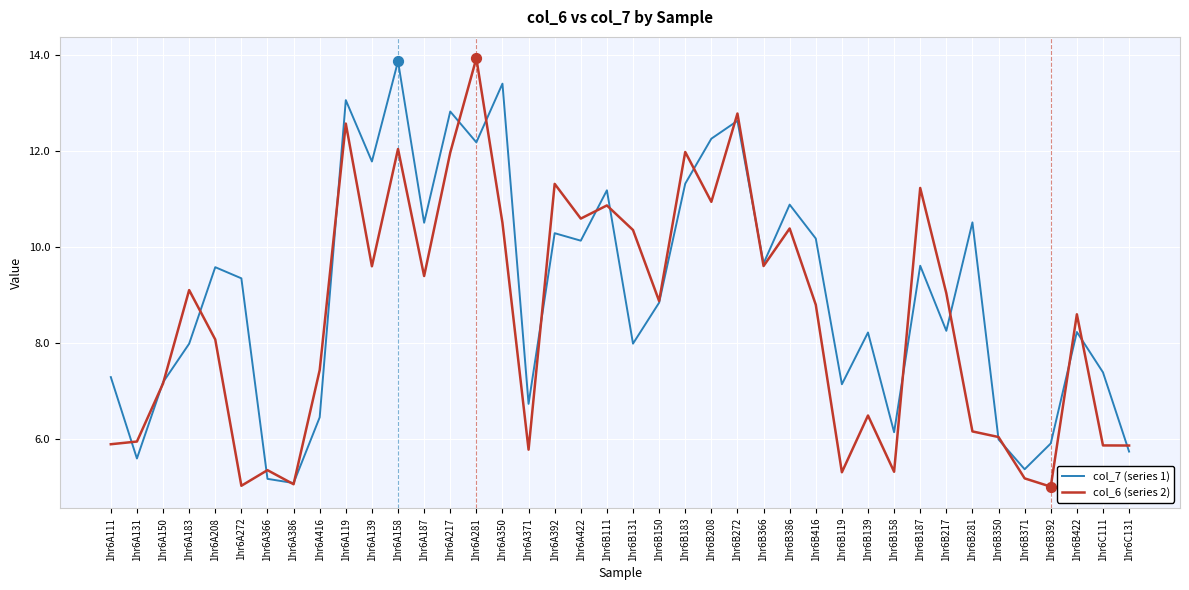

Which series changed the most between 1hr6A111 and 1hr6A131?

col_7 (series 1)